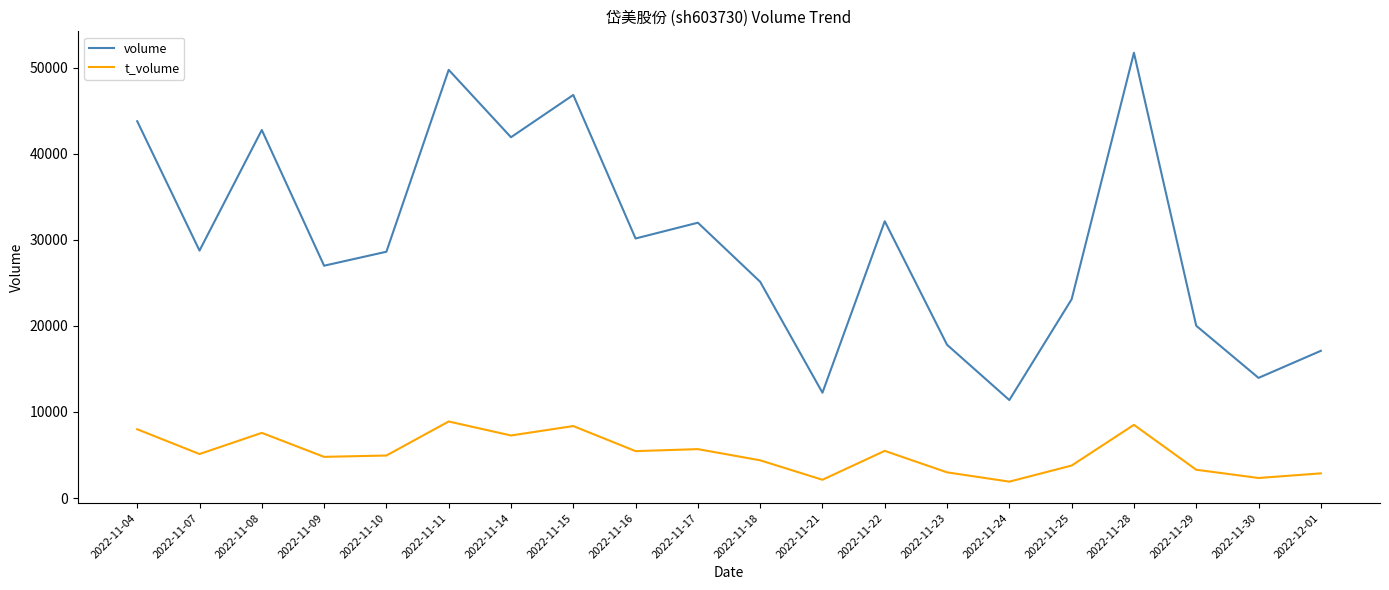

How many categories are shown in the chart?

20